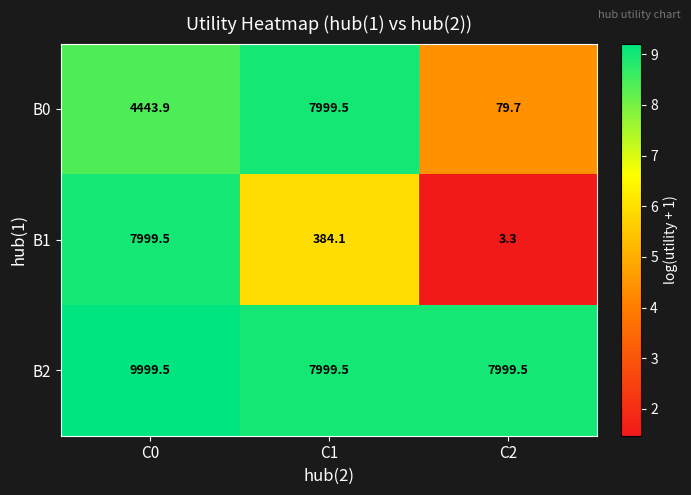

Which series has the largest range (max minus min)?

B1